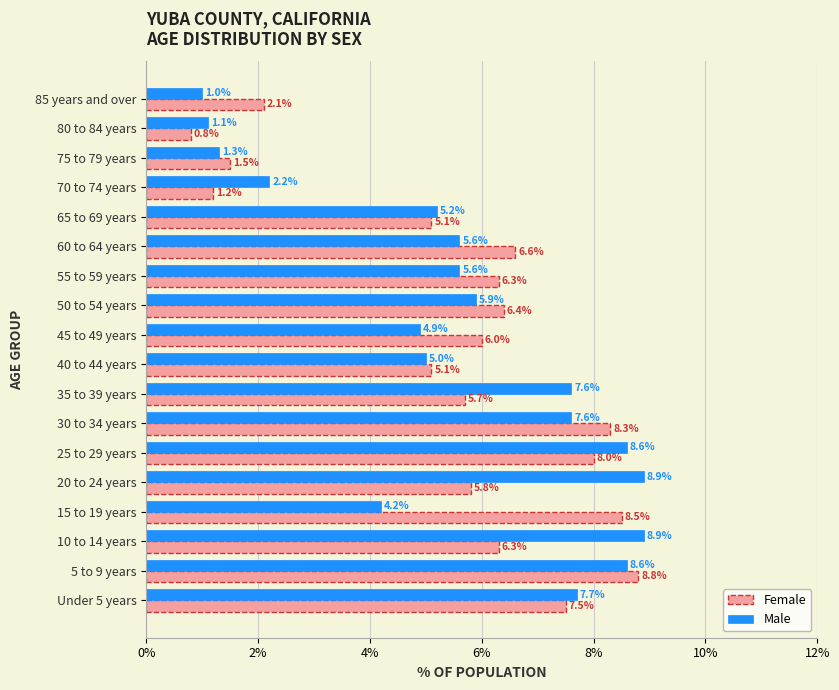

At how many categories does at least one series exceed 2?

16